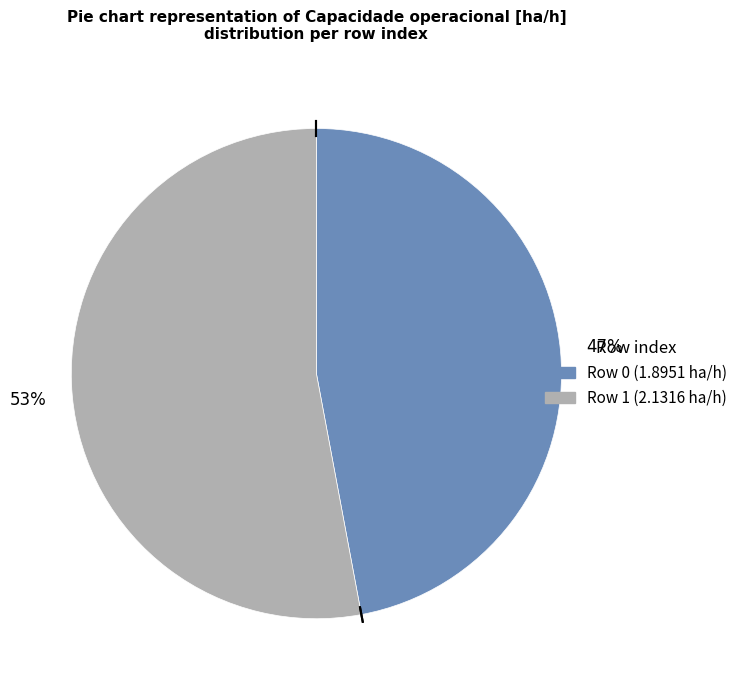

To the nearest percent, what is the average slice percentage?

50%